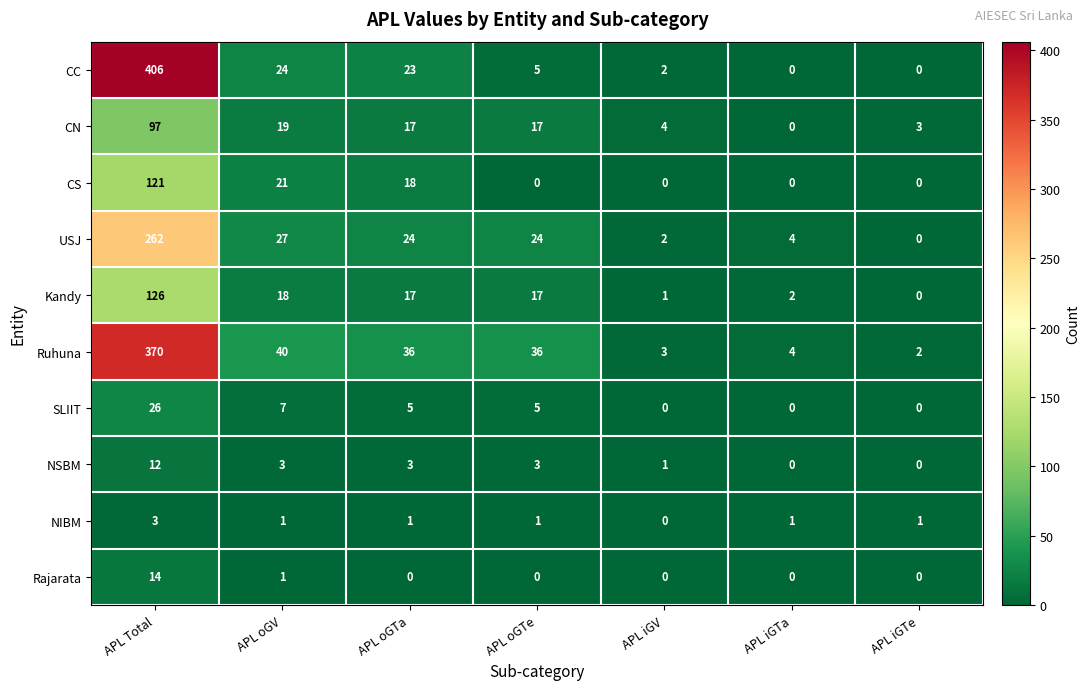

What is the sum of the Kandy values at APL oGV and APL Total?

144